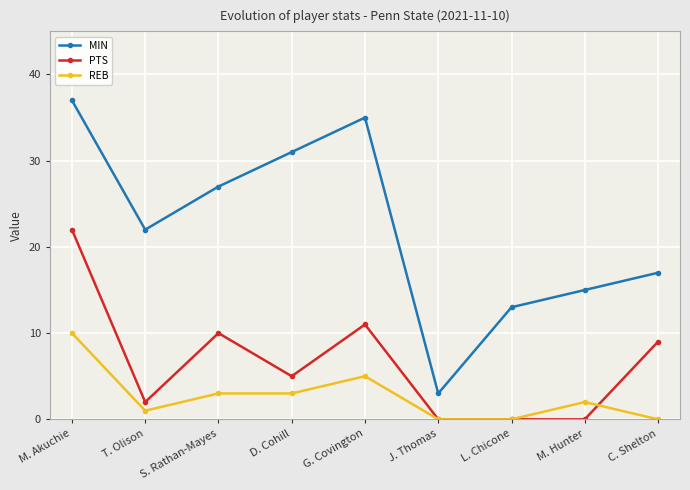

Rank the series at M. Akuchie from lowest to highest value.

REB, PTS, MIN